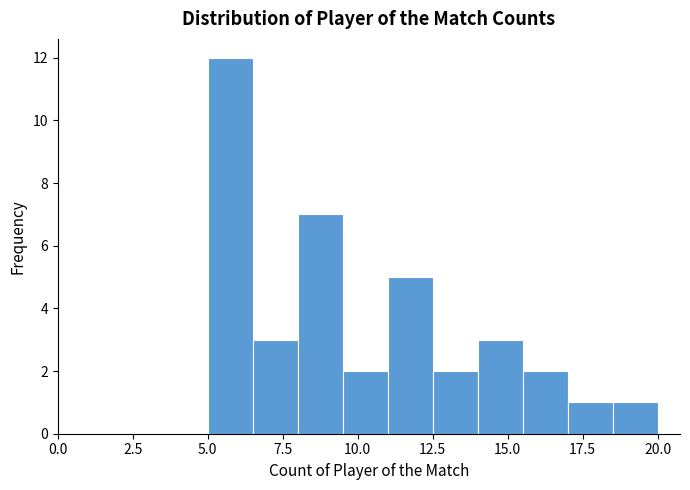

Around what value on the x-axis is the tallest bar? Give the approximate position of its centre, as read against the axis.

6.0